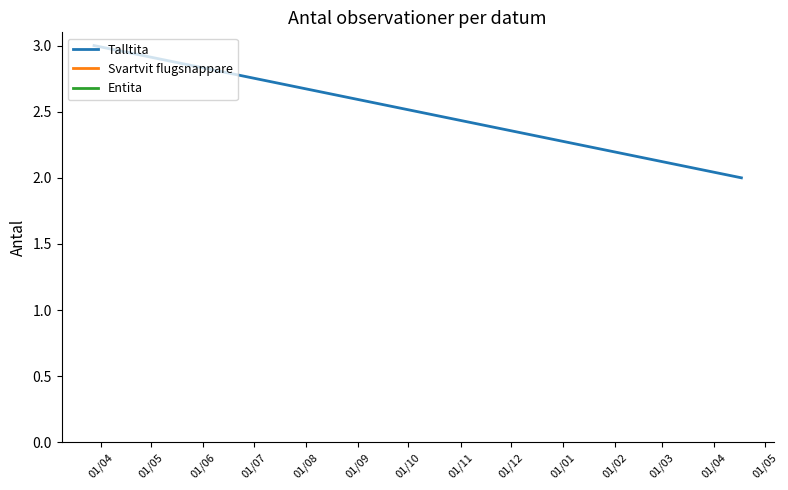

Rank the categories by value from highest to lowest.

01/04, 01/05